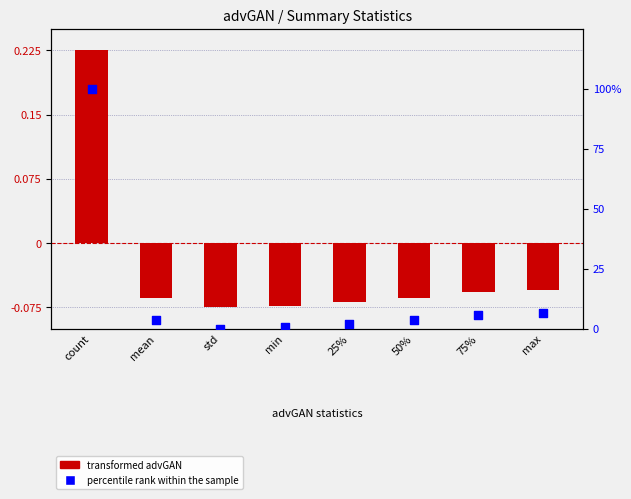

At how many categories does at least one series exceed 38?

1